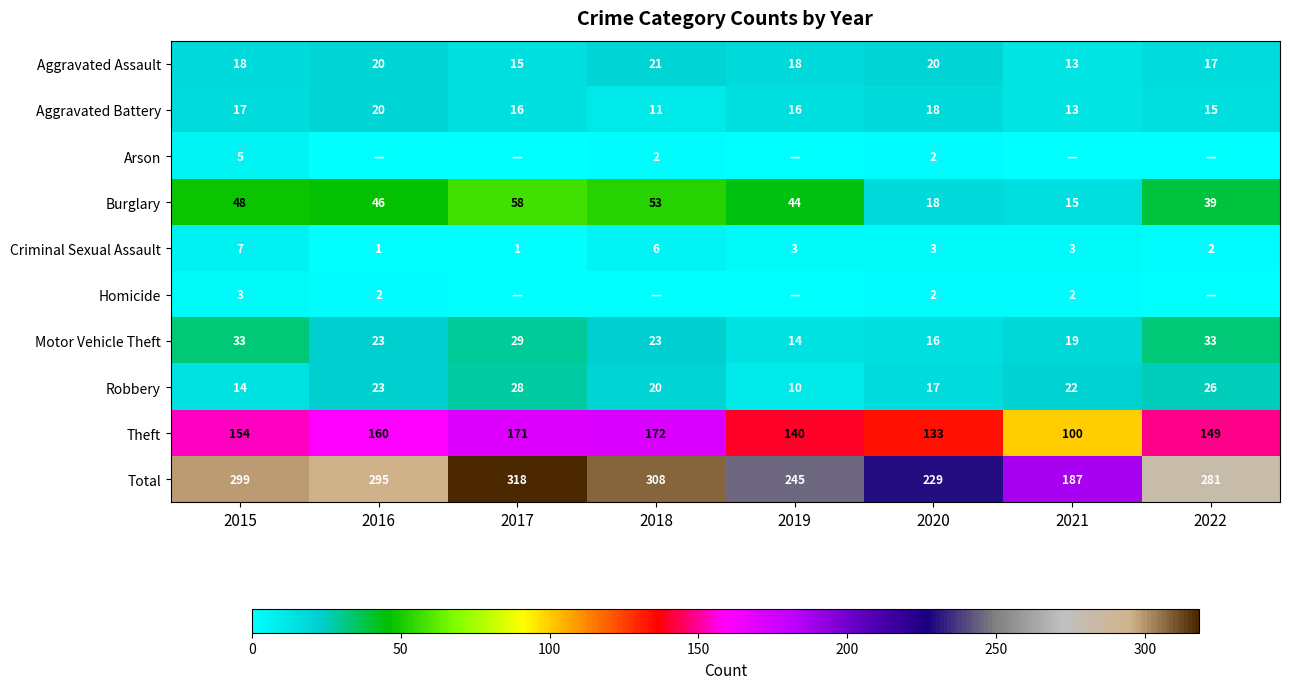

True or false: Aggravated Assault has a value of 31 at 2019.

False